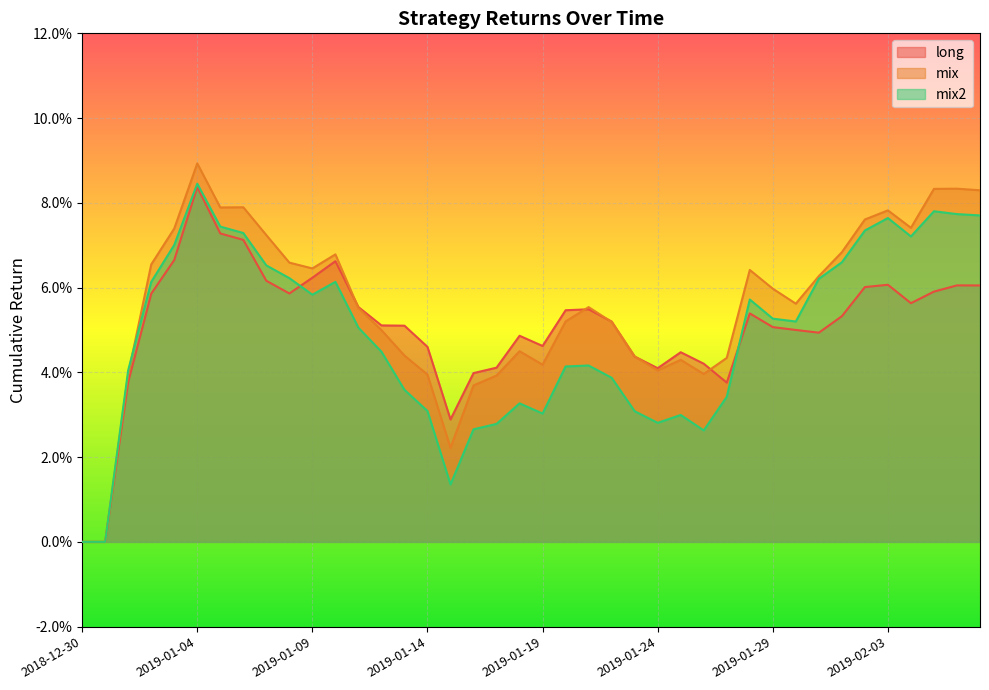

Rank the series by their maximum value, from lowest to highest.

long, mix2, mix